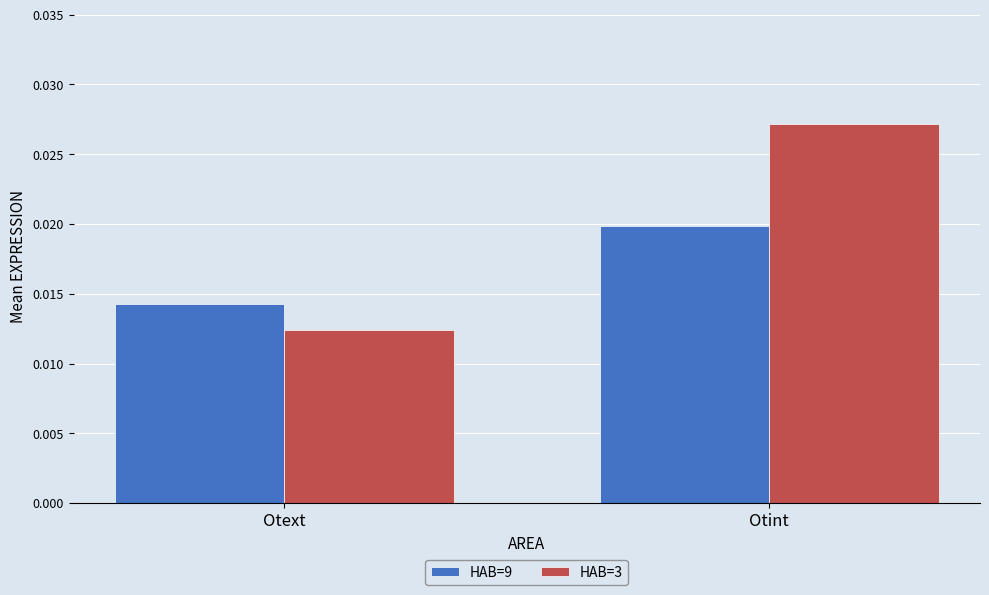

At which category is the sum across all series the highest?

Otint